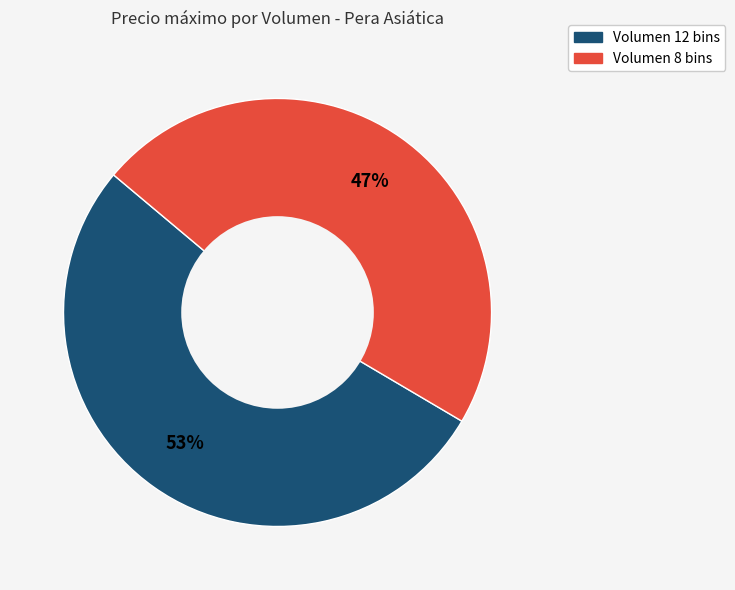

Approximately how many times larger is the value at Volumen 8 bins compared to Volumen 12 bins?

0.9